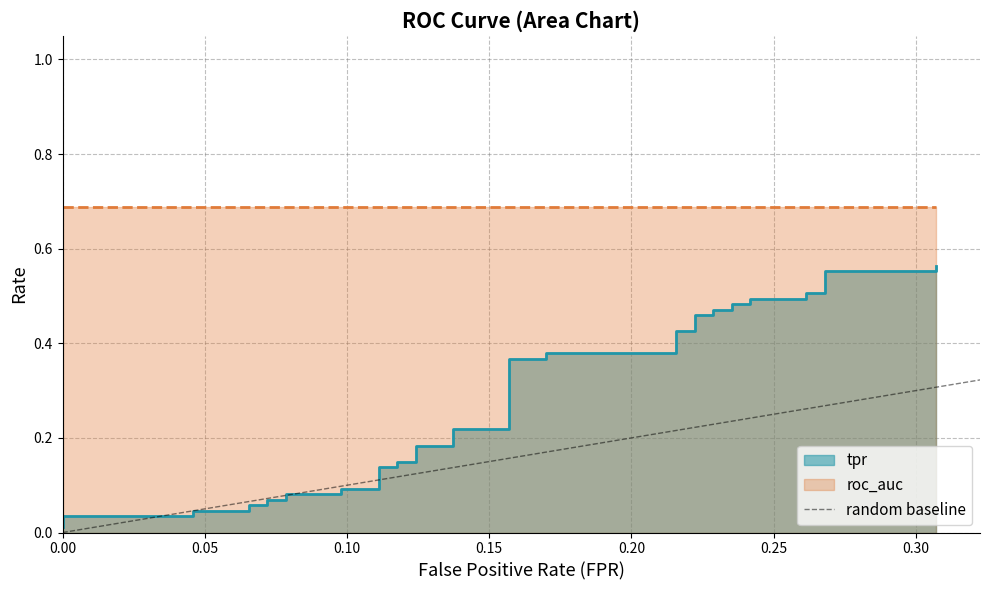

Does the chart display data point markers on the line(s)?

No